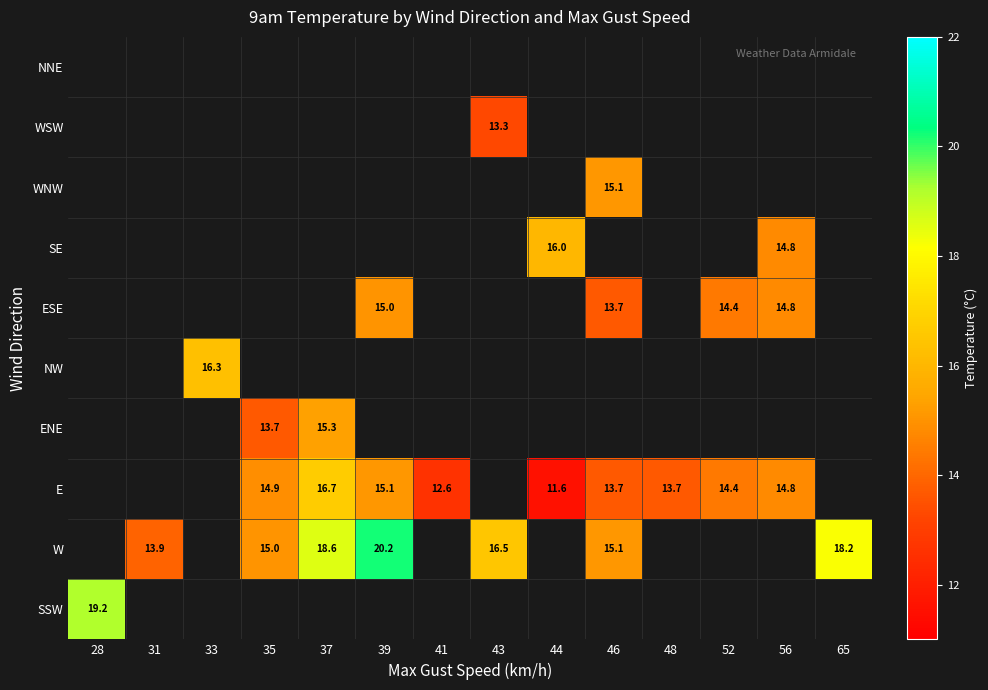

True or false: WNW has a value of 20.9 at 46.

False